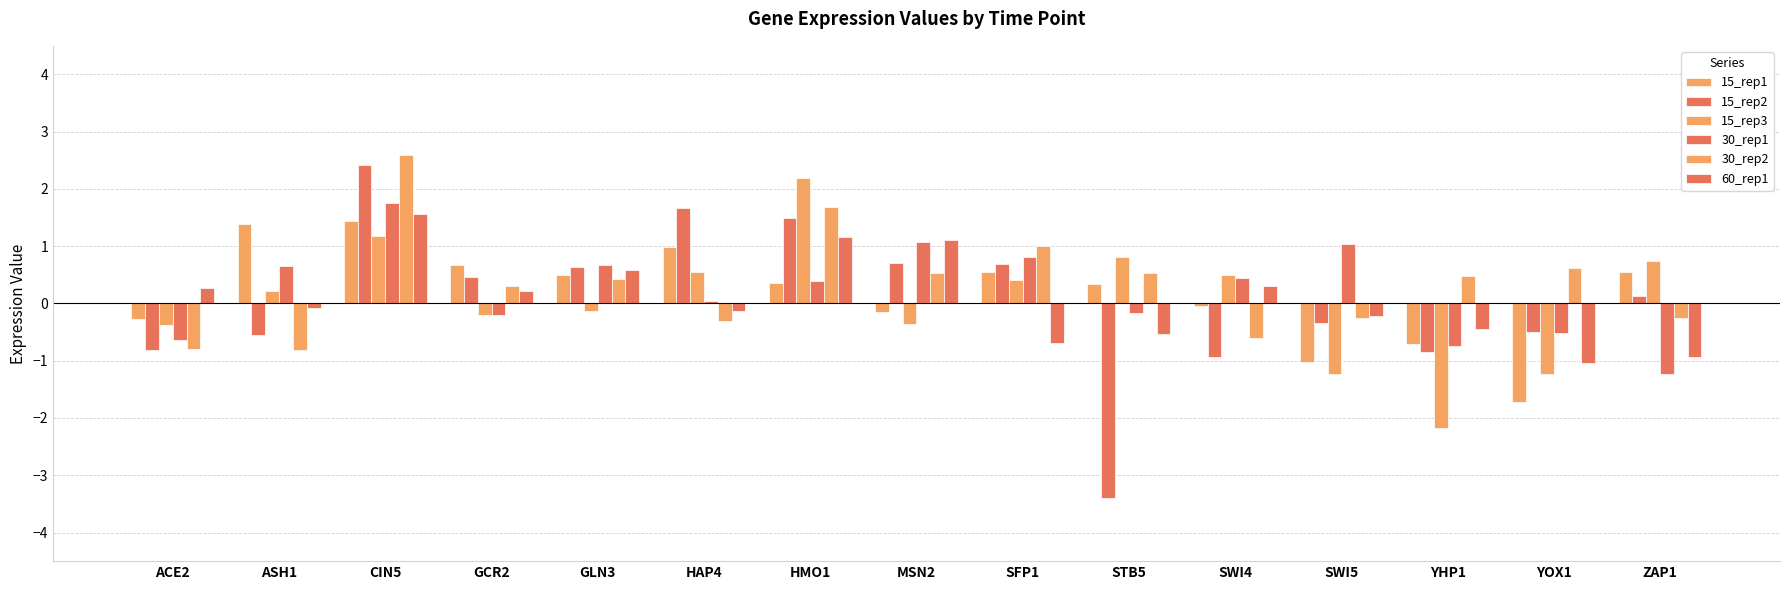

Reading left to right, extract all data points from this chart.

15_rep1: ACE2=-0.3	ASH1=1.4	CIN5=1.4	GCR2=0.7	GLN3=0.5	HAP4=1.0	HMO1=0.4	MSN2=-0.1	SFP1=0.6	STB5=0.3	SWI4=-0.0	SWI5=-1.0	YHP1=-0.7	YOX1=-1.7	ZAP1=0.5
15_rep2: ACE2=-0.8	ASH1=-0.5	CIN5=2.4	GCR2=0.5	GLN3=0.6	HAP4=1.7	HMO1=1.5	MSN2=0.7	SFP1=0.7	STB5=-3.4	SWI4=-0.9	SWI5=-0.3	YHP1=-0.8	YOX1=-0.5	ZAP1=0.1
15_rep3: ACE2=-0.4	ASH1=0.2	CIN5=1.2	GCR2=-0.2	GLN3=-0.1	HAP4=0.5	HMO1=2.2	MSN2=-0.4	SFP1=0.4	STB5=0.8	SWI4=0.5	SWI5=-1.2	YHP1=-2.2	YOX1=-1.2	ZAP1=0.7
30_rep1: ACE2=-0.6	ASH1=0.6	CIN5=1.8	GCR2=-0.2	GLN3=0.7	HAP4=0.0	HMO1=0.4	MSN2=1.1	SFP1=0.8	STB5=-0.2	SWI4=0.5	SWI5=1.0	YHP1=-0.7	YOX1=-0.5	ZAP1=-1.2
30_rep2: ACE2=-0.8	ASH1=-0.8	CIN5=2.6	GCR2=0.3	GLN3=0.4	HAP4=-0.3	HMO1=1.7	MSN2=0.5	SFP1=1.0	STB5=0.5	SWI4=-0.6	SWI5=-0.3	YHP1=0.5	YOX1=0.6	ZAP1=-0.3
60_rep1: ACE2=0.3	ASH1=-0.1	CIN5=1.6	GCR2=0.2	GLN3=0.6	HAP4=-0.1	HMO1=1.2	MSN2=1.1	SFP1=-0.7	STB5=-0.5	SWI4=0.3	SWI5=-0.2	YHP1=-0.4	YOX1=-1.0	ZAP1=-0.9